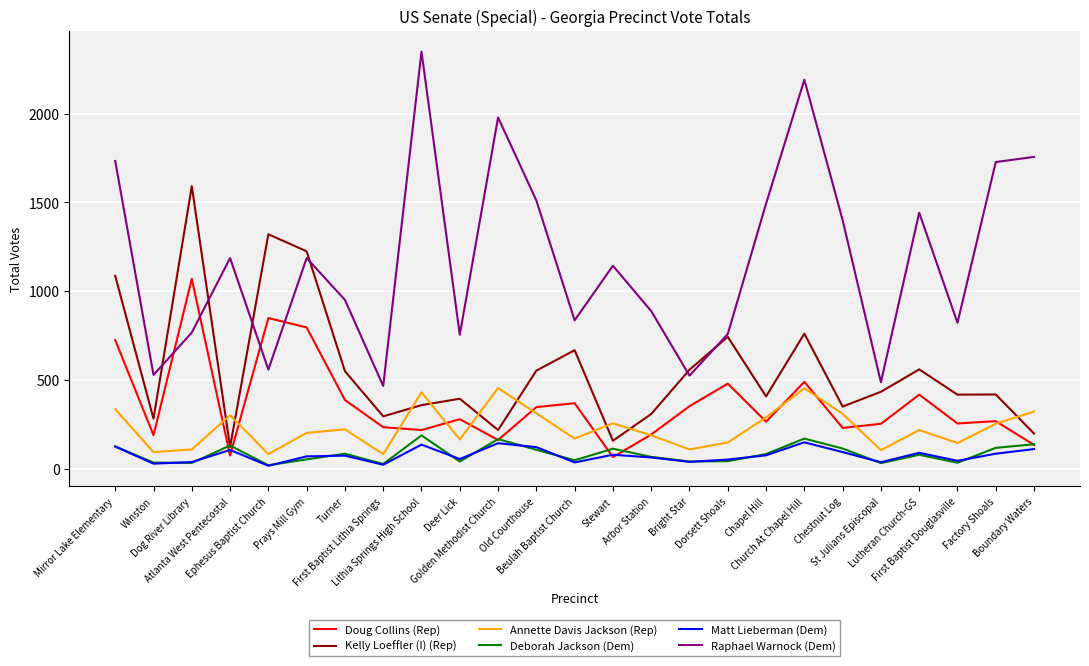

True or false: Annette Davis Jackson (Rep) has a value of 258 at Stewart.

True